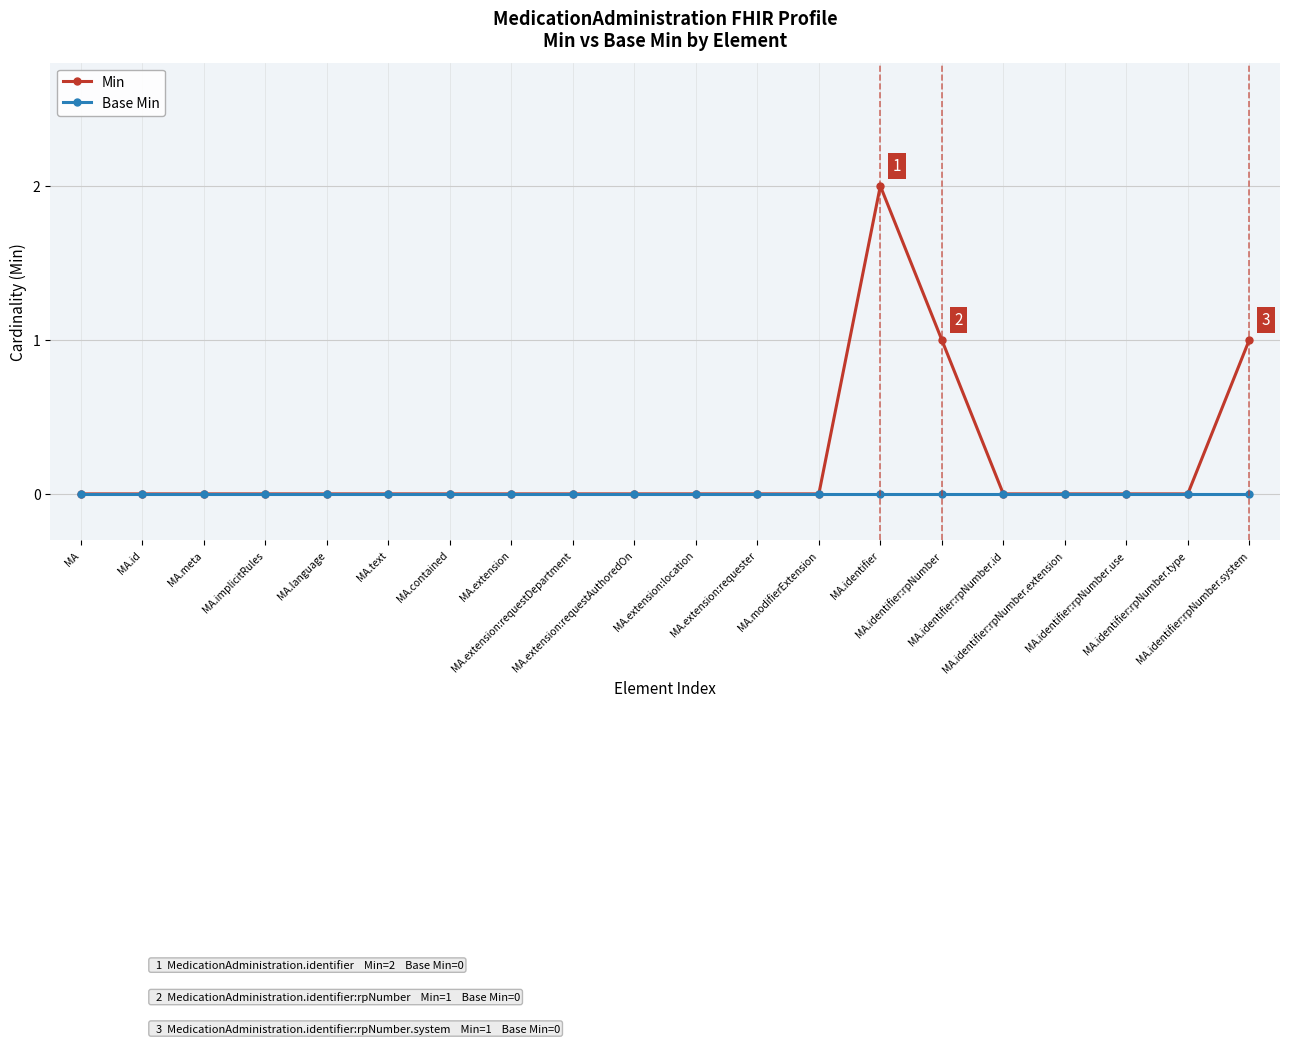

Which series has the largest total across all categories?

Min